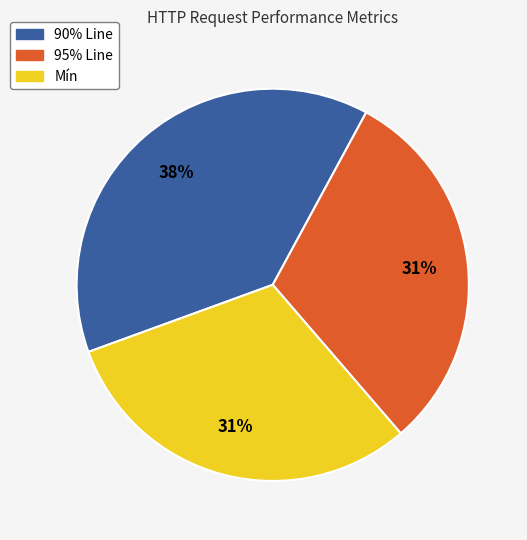

Count the number of slices in the pie.

3